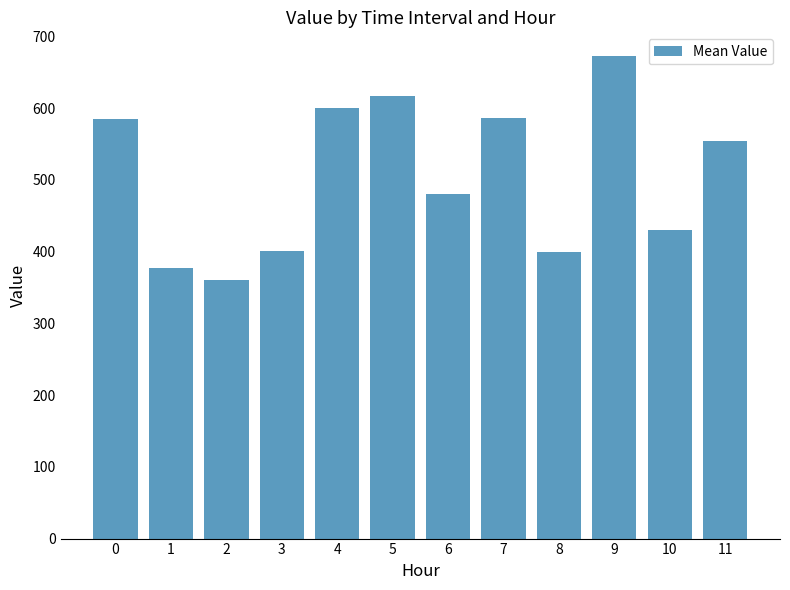

Are the bars grouped side by side (vs. stacked)?

No